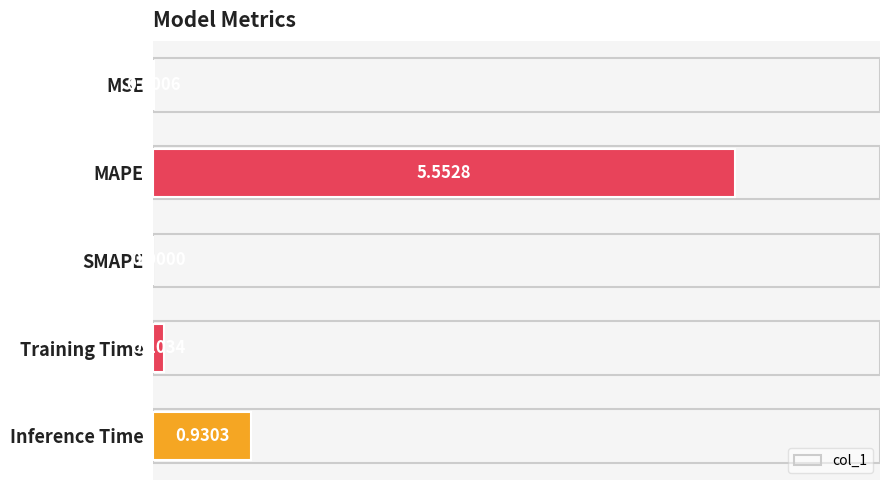

Which has a higher value, SMAPE or MAPE?

MAPE